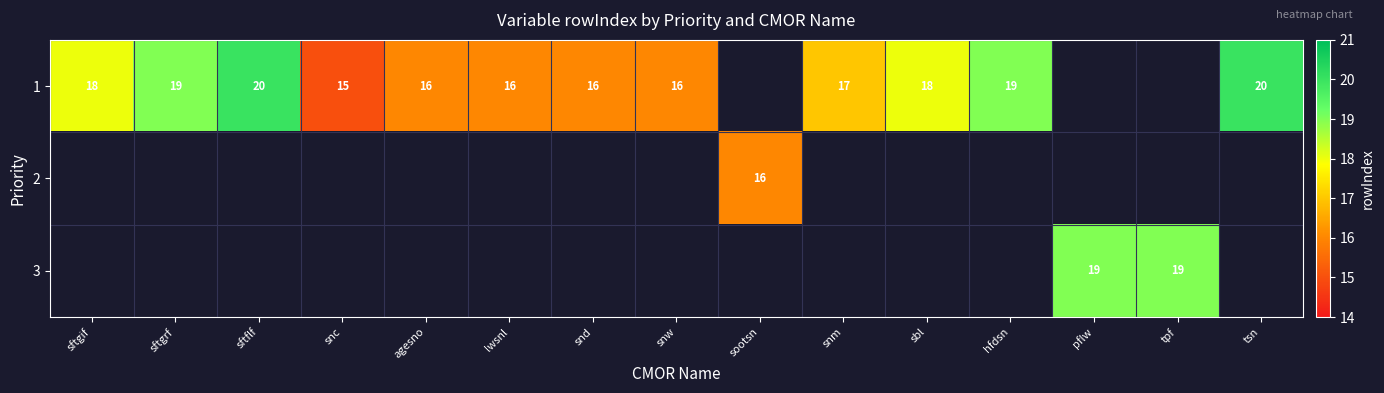

What is the sum of the 1 values at sftflf and snd?

36